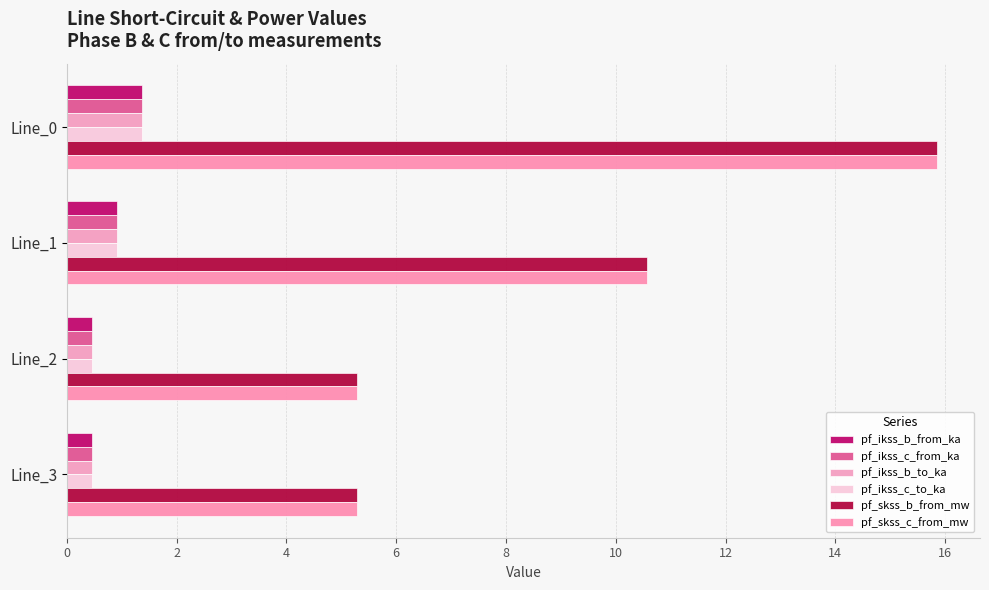

What is the sum of all pf_skss_c_from_mw values?

37.0